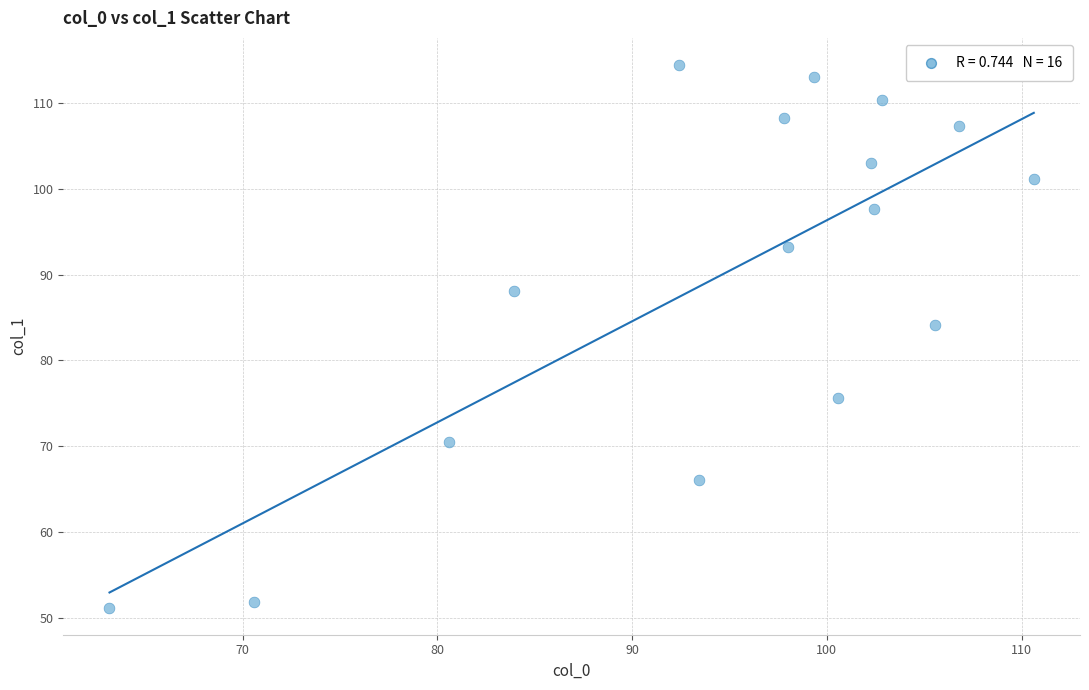

What is the range of Y values (max minus min)?

63.2